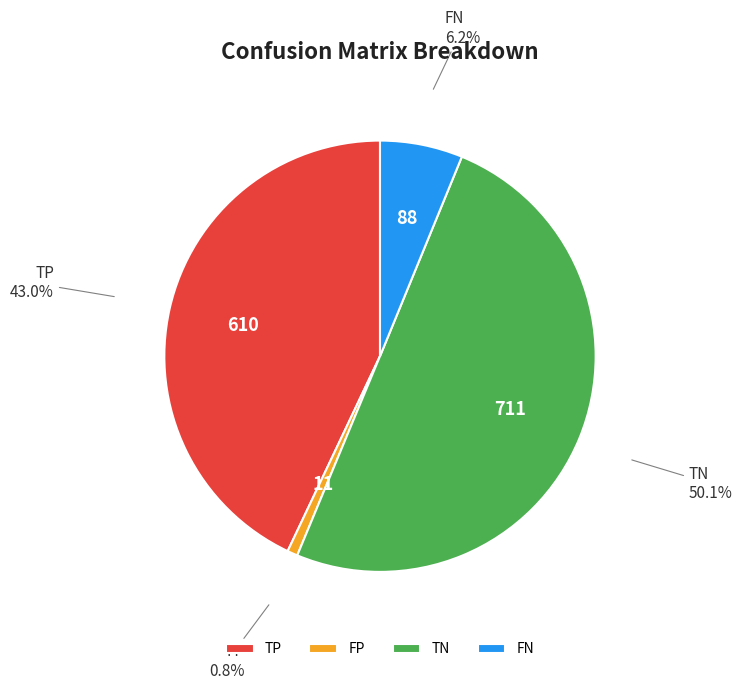

To the nearest percent, what is the difference between the TP and TN slice percentages?

7%